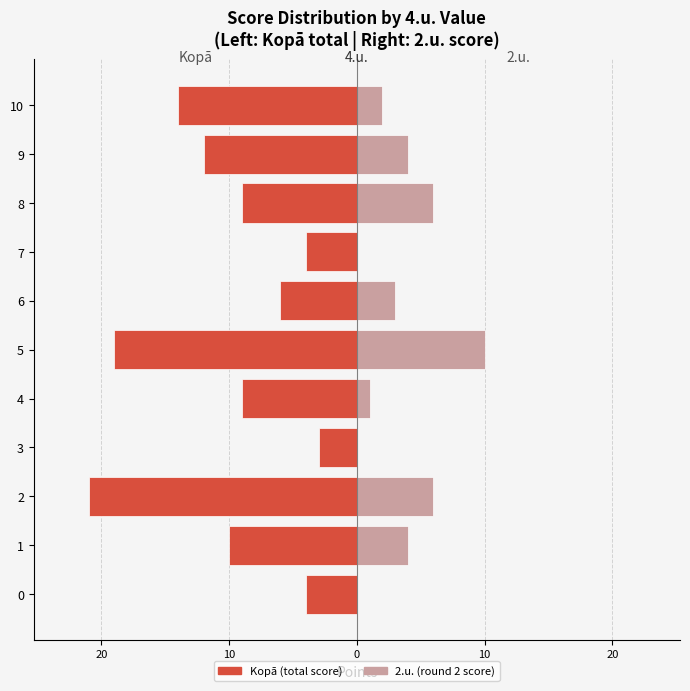

What is the difference between the maximum and minimum values in the Kopā (left) series?

18